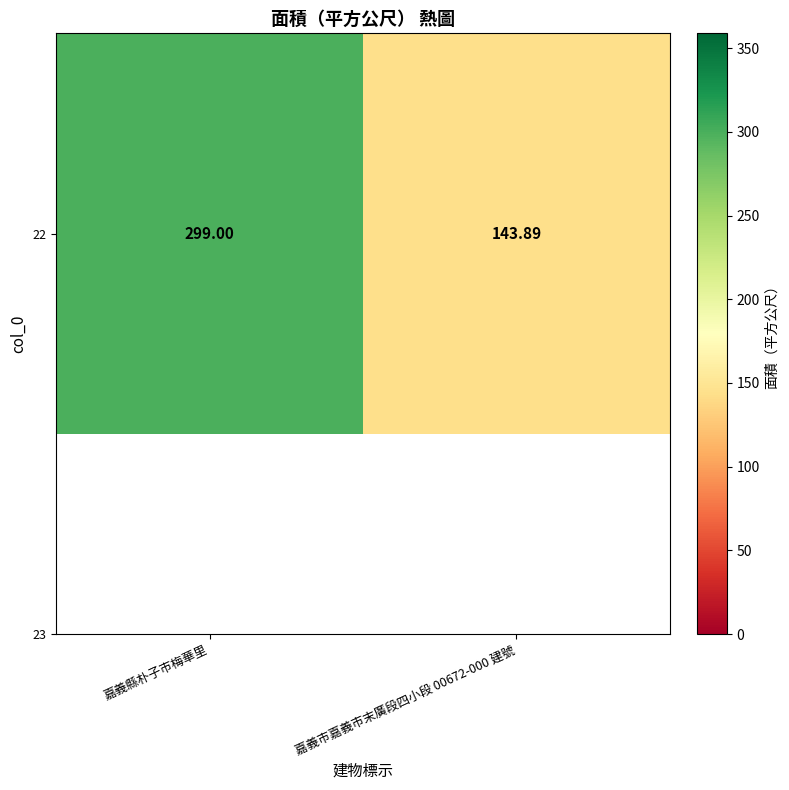

What is the maximum value shown in the chart?

299.0